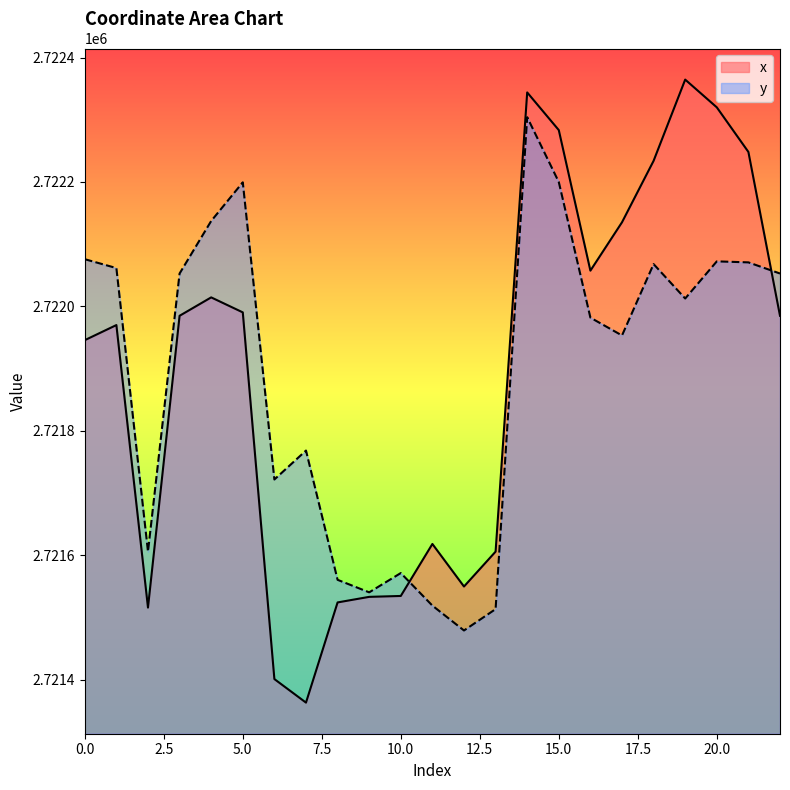

What are all the series names shown in the legend?

x, y